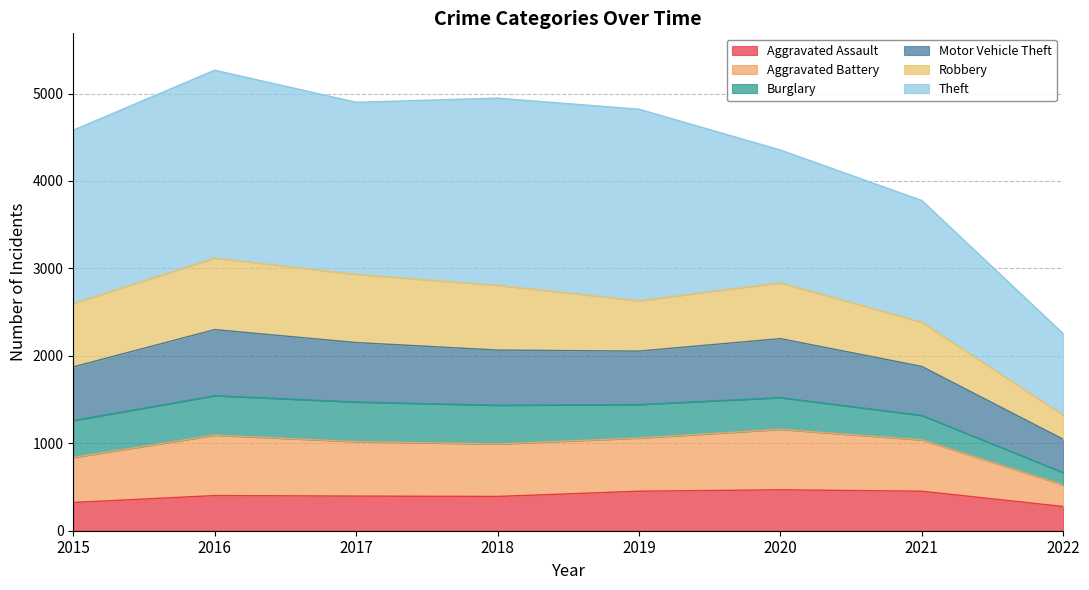

Is it true that Aggravated Assault equals 635 at 2018?

False